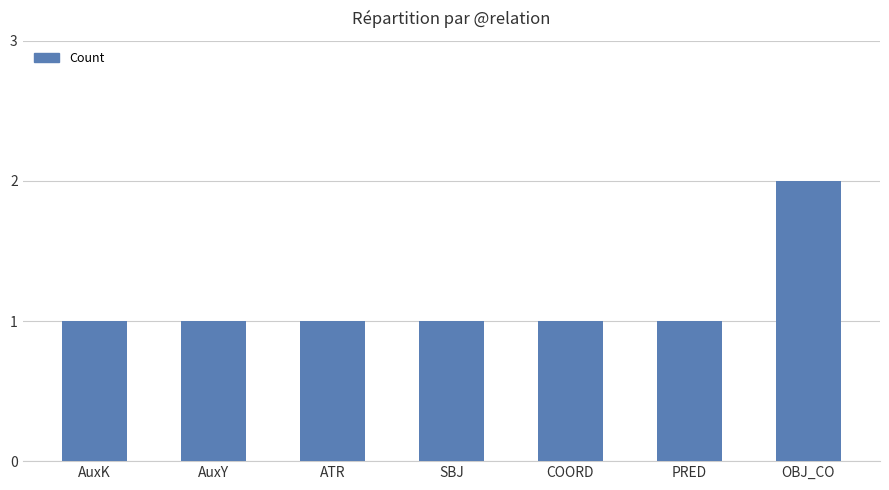

What is the label of the 5th bar from the left?

COORD